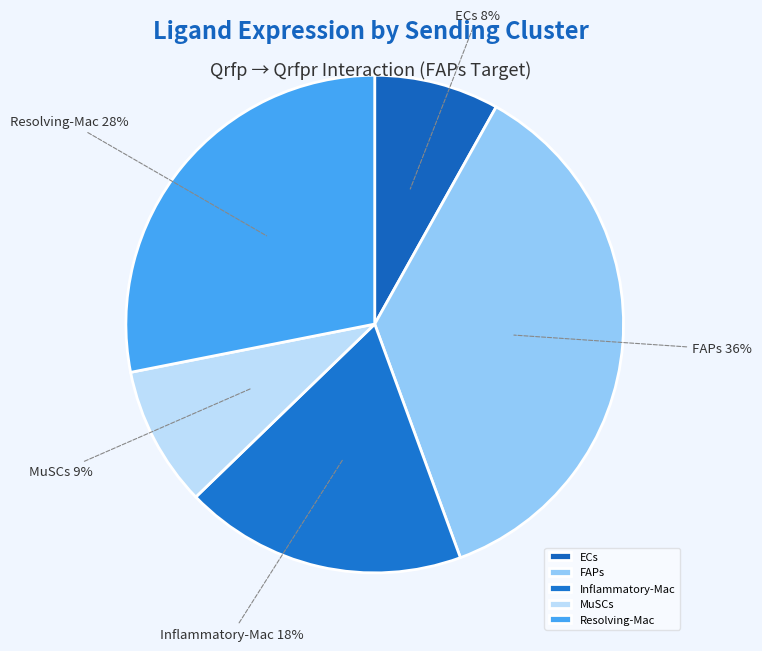

Is there a majority slice in this chart?

No